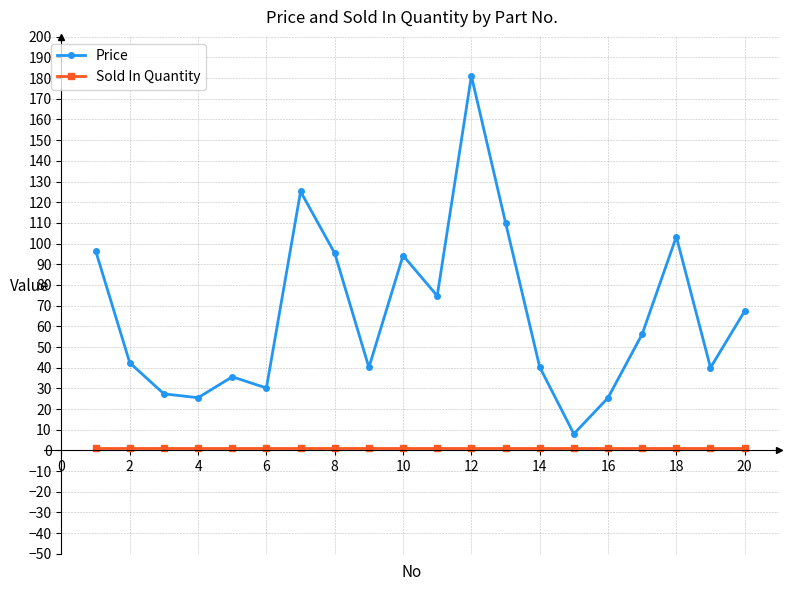

How many values in the Price series are below 56?

10